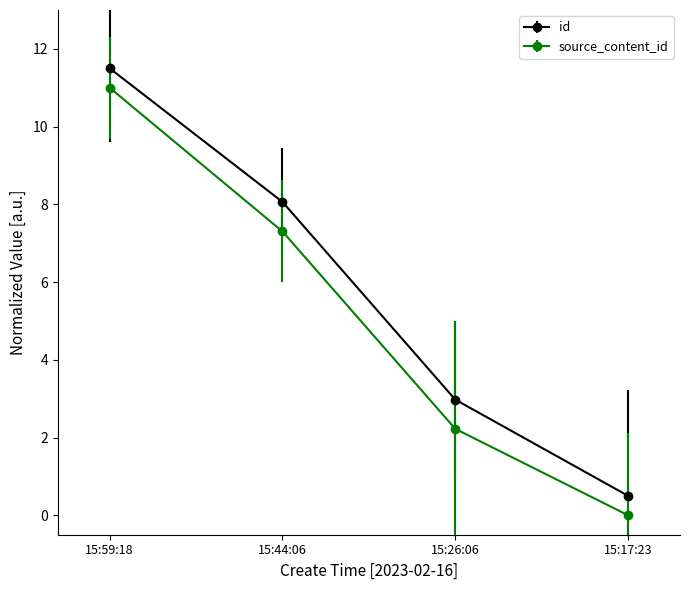

True or false: source_content_id and id cross at least once.

False